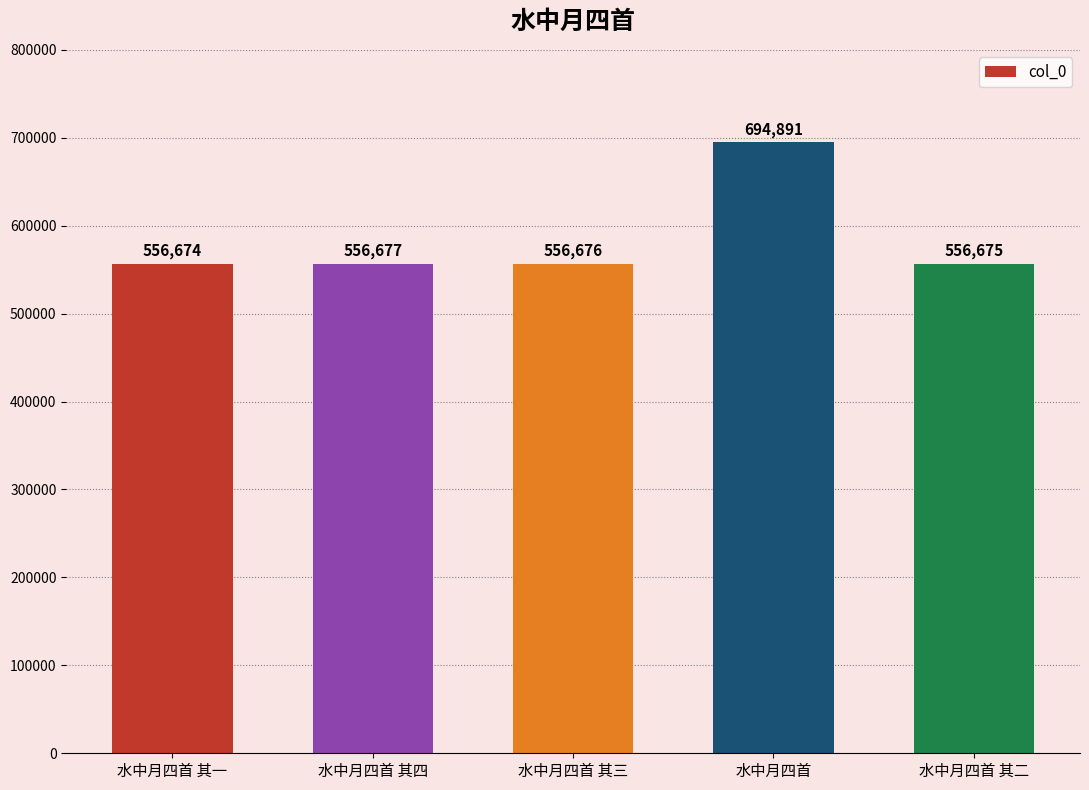

What is the value of the 2nd bar from the left?

556677